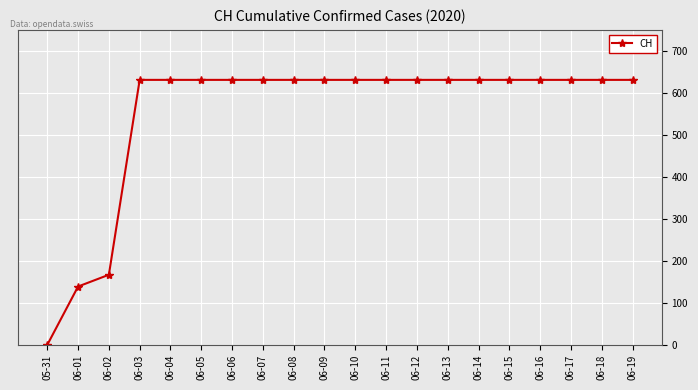

What is the greatest value displayed?

631